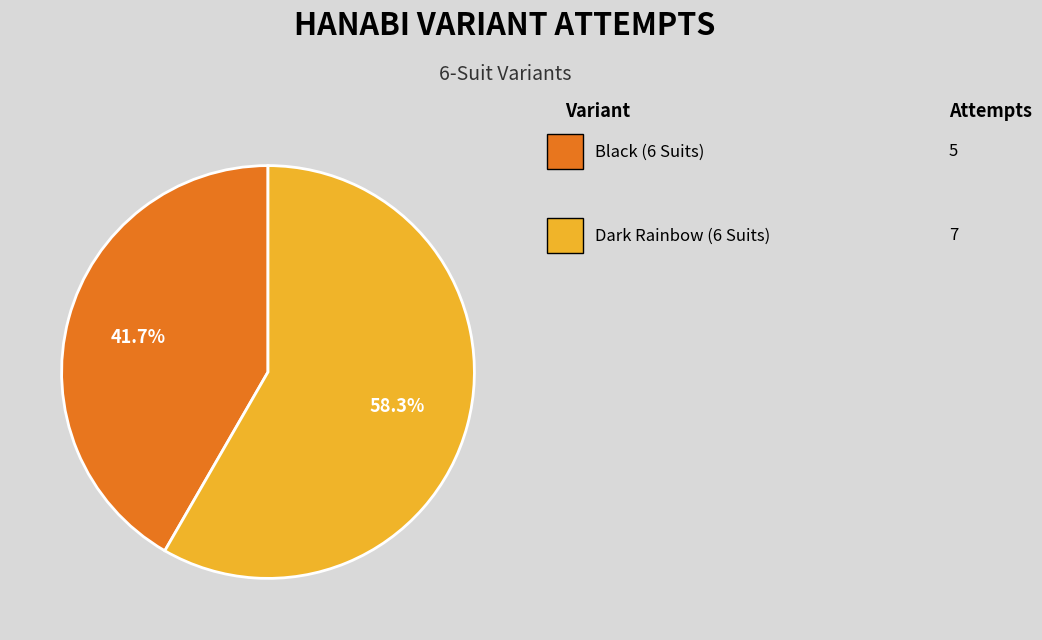

Does any single category account for the majority?

Yes